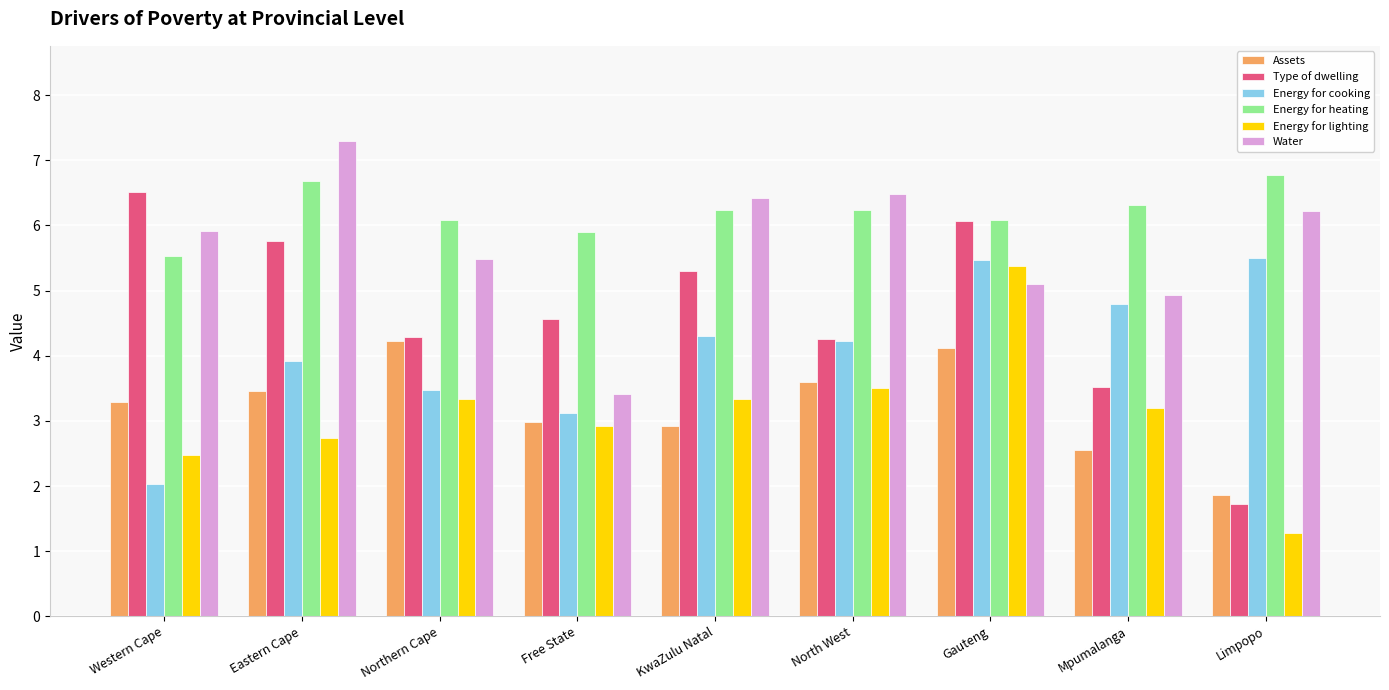

How many data points in Type of dwelling are above 4?

7